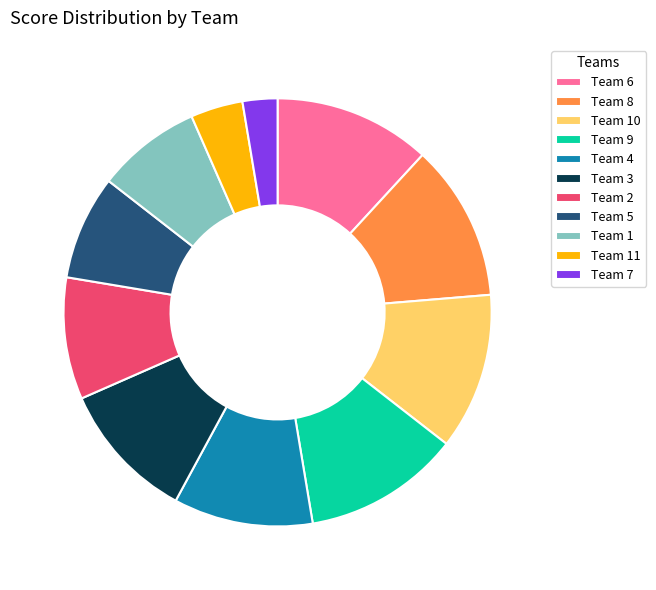

Is Team 4 the majority of the pie?

No